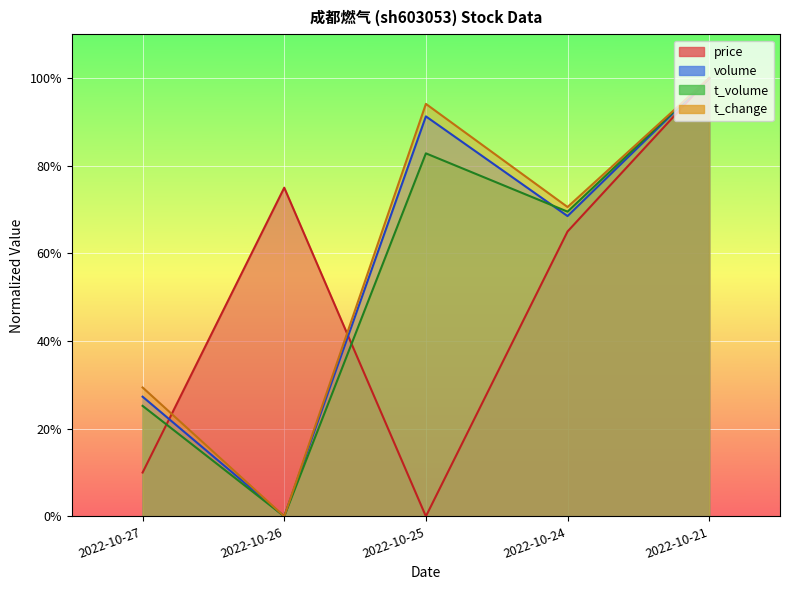

Is the value of t_change at 2022-10-27 greater than the value of volume at 2022-10-27?

Yes